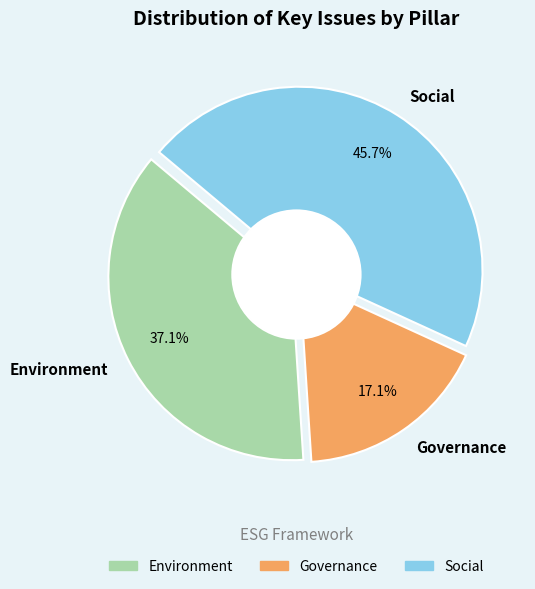

To the nearest percent, what is the difference between the Environment and Social slice percentages?

9%